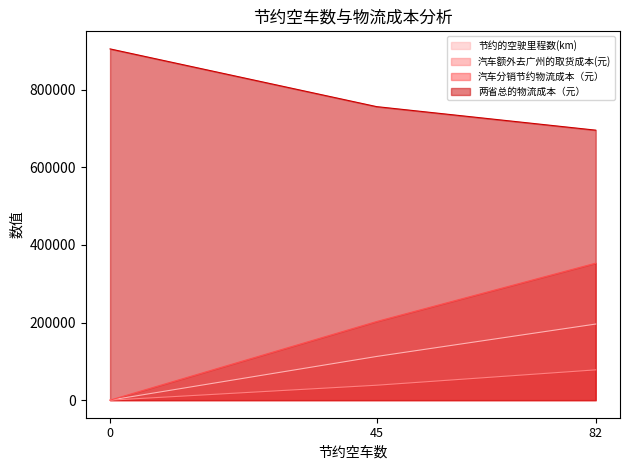

What is the difference between the highest and lowest values at 45?

718042